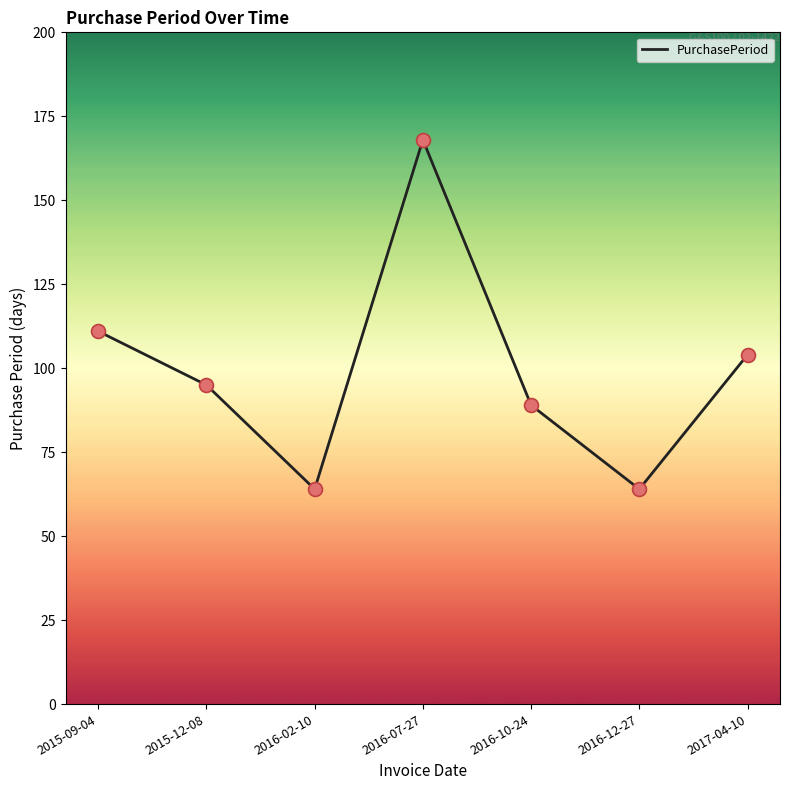

What is the change in value from 2015-12-08 to 2016-12-27?

-31